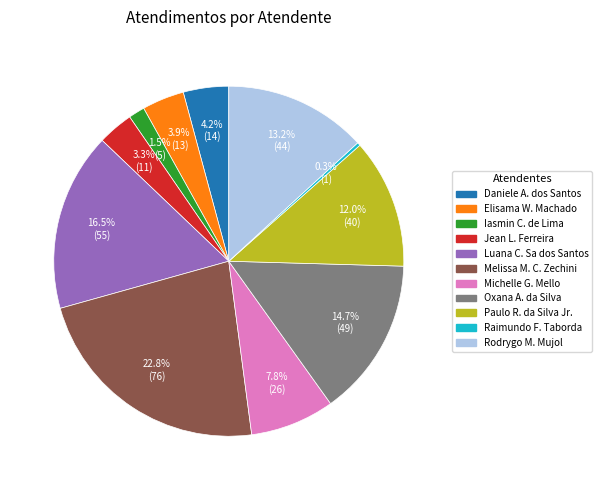

Count the number of slices in the pie.

11